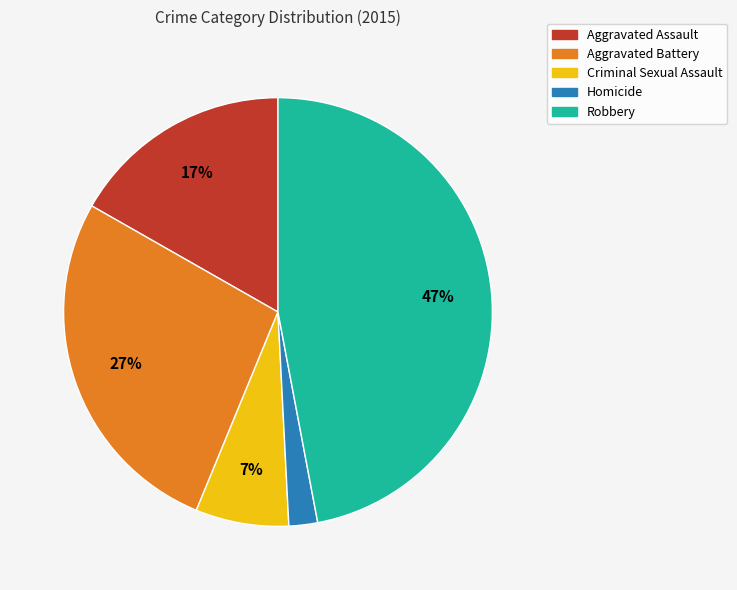

True or false: Robbery accounts for 47% of the total.

True